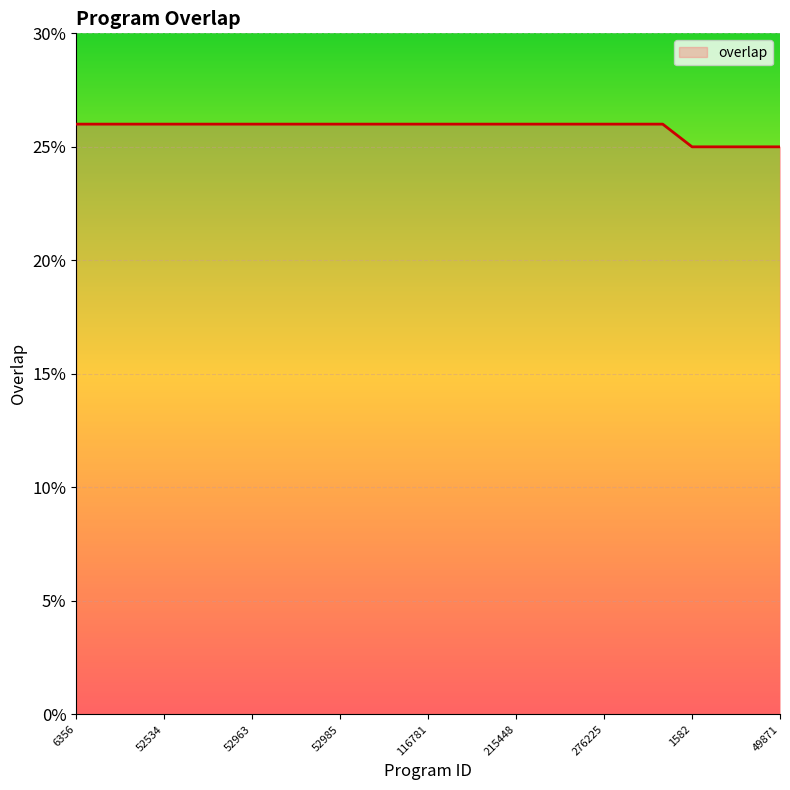

What is the minimum value shown in the chart?

25